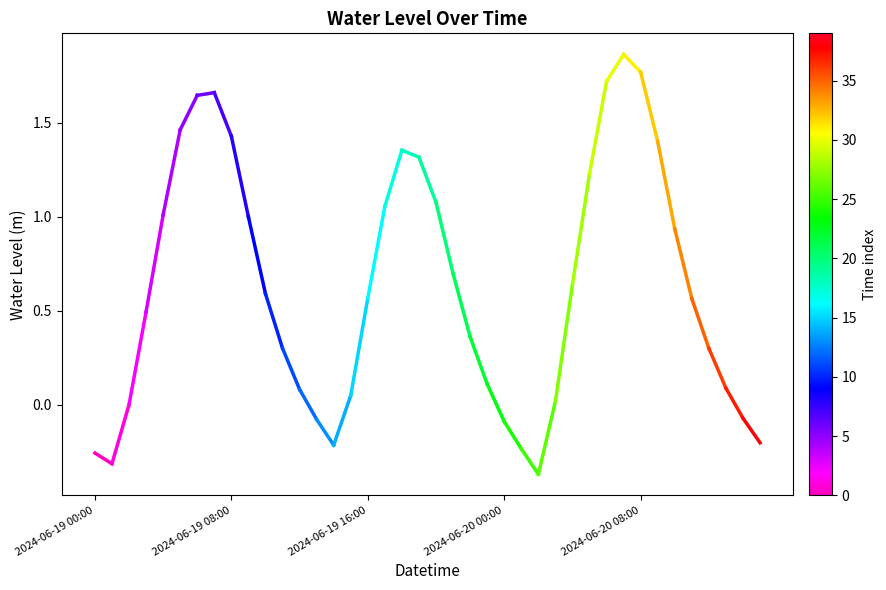

Does the chart display data point markers on the line(s)?

No